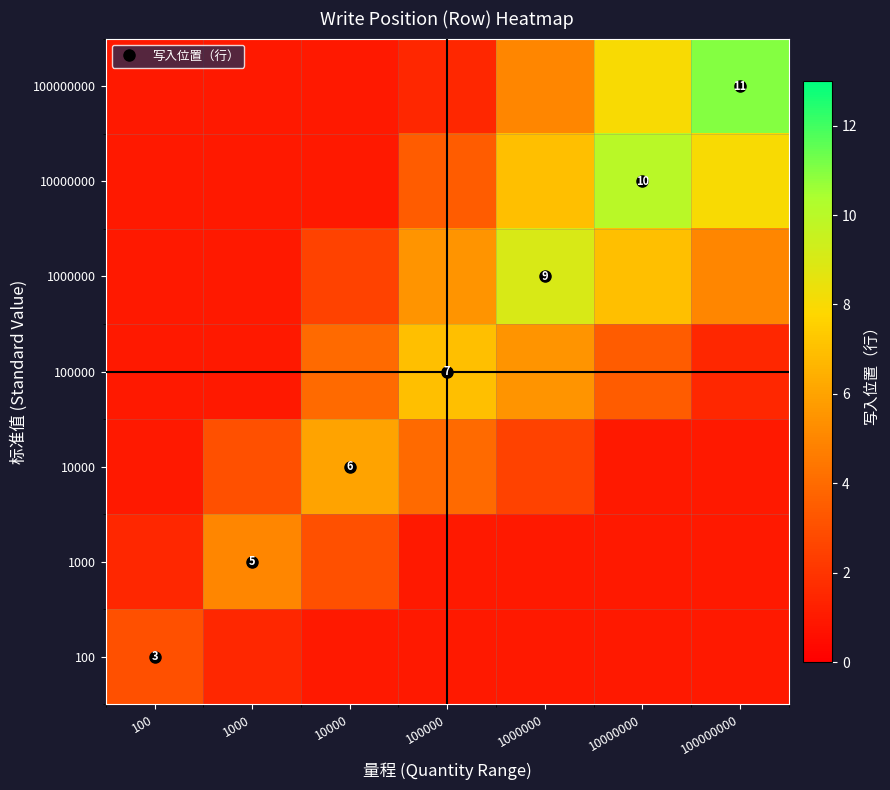

What is the difference between the 100000 values at 100000000 and 100?

0.5